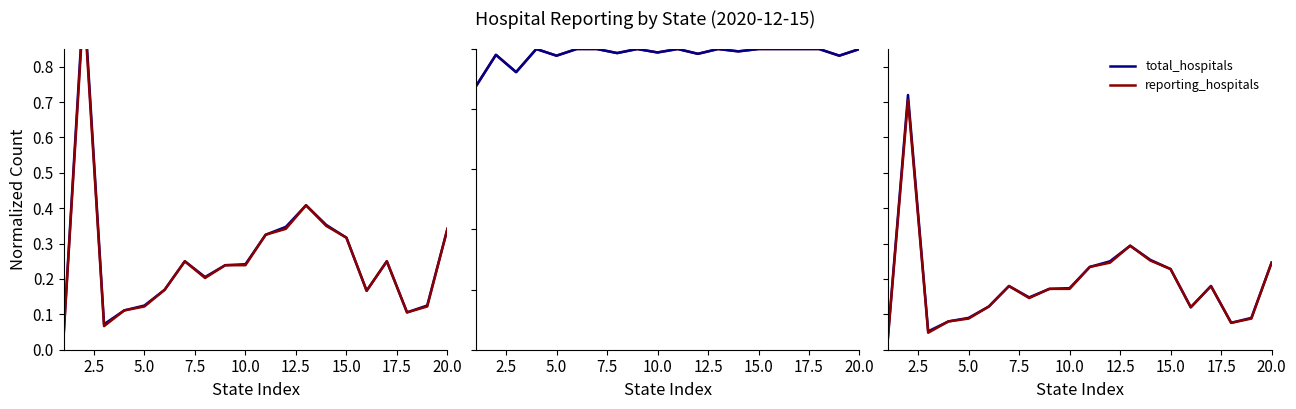

True or false: total_hospitals and reporting_hospitals cross at least once.

False